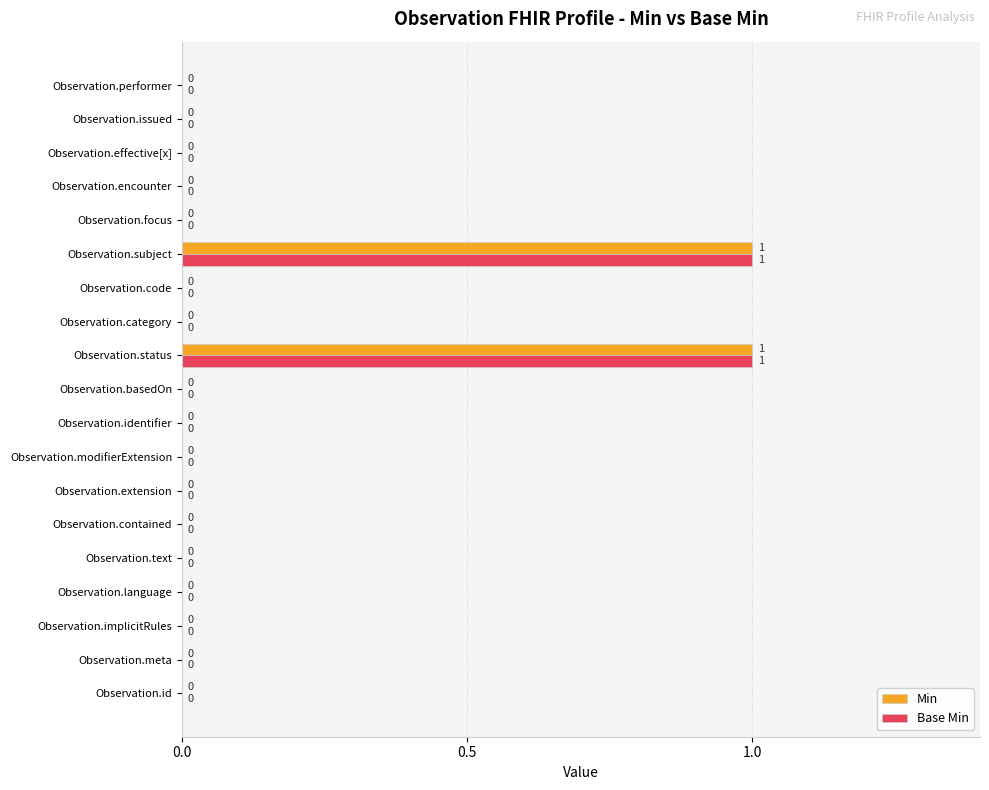

How many data points in Min are above 0?

2